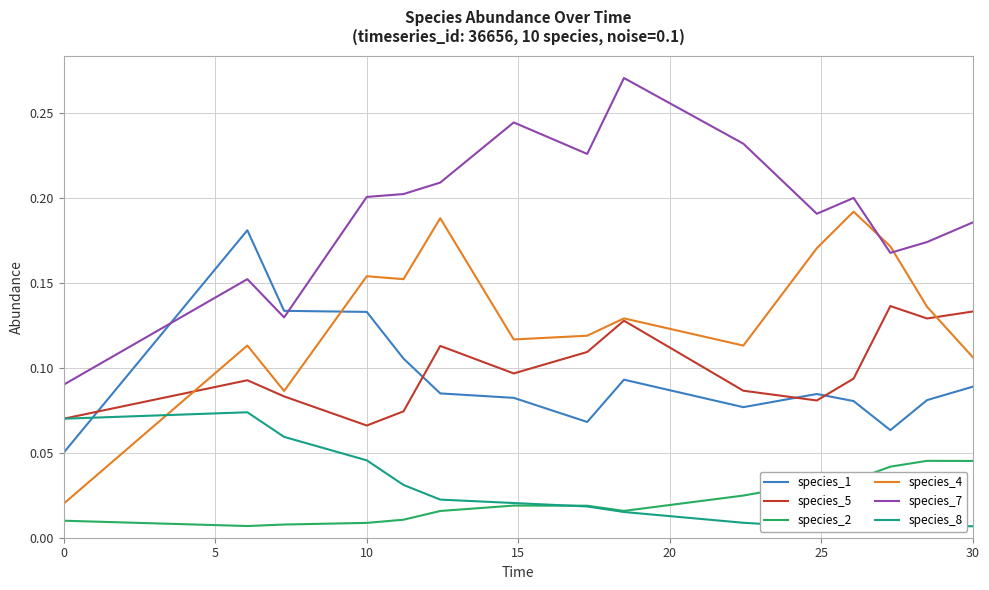

At 10, list the series in order from largest to smallest.

species_1, species_7, species_4, species_5, species_8, species_2